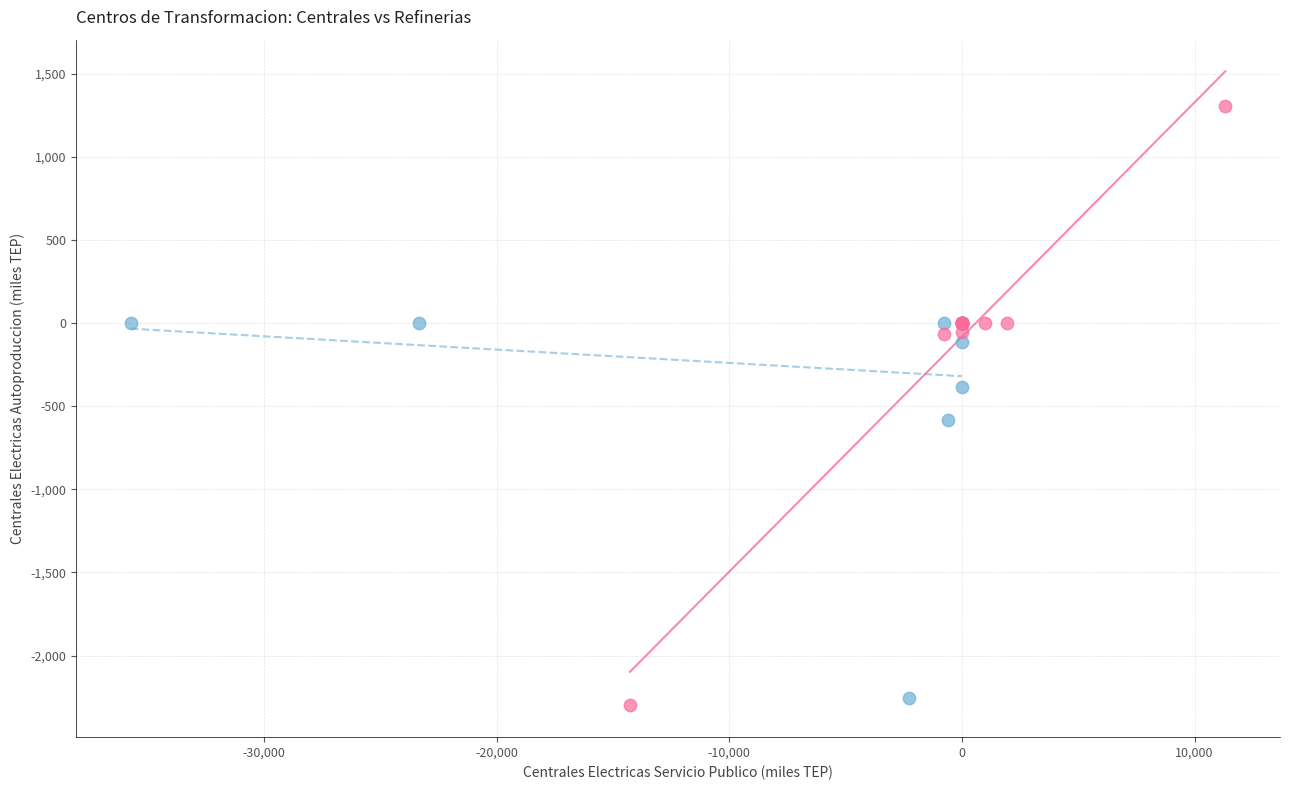

Which series has the widest spread of Y values?

Secundaria